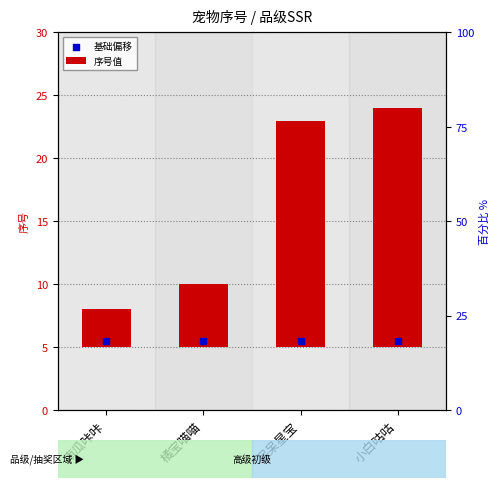

At how many categories does at least one series exceed 3?

4